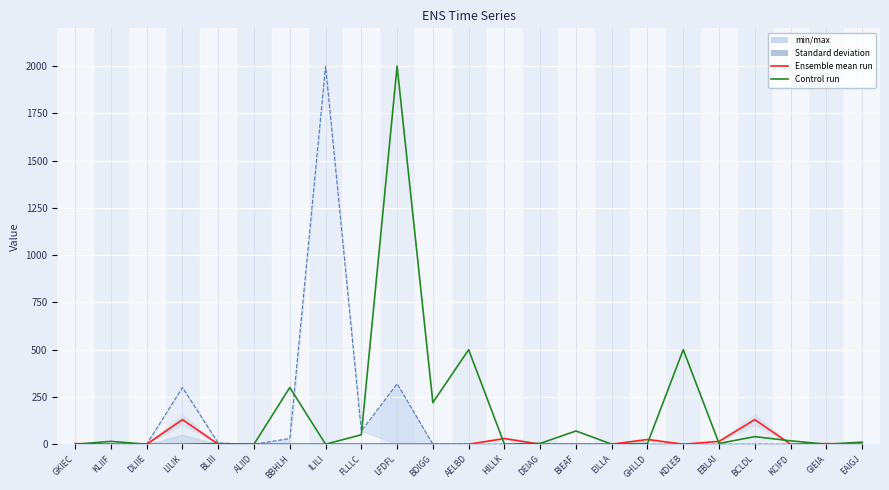

How many data points in col_22 are above 4?

11